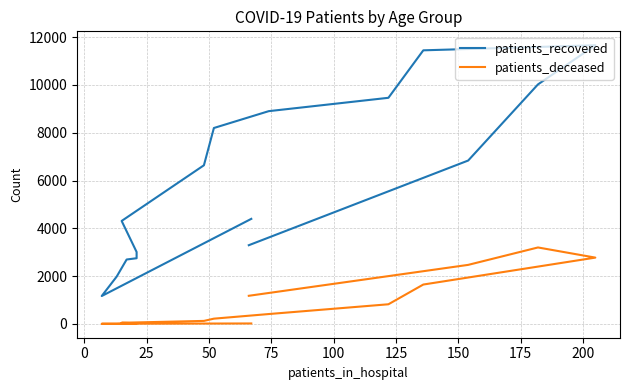

What is the label of the 13th point from the right?

50